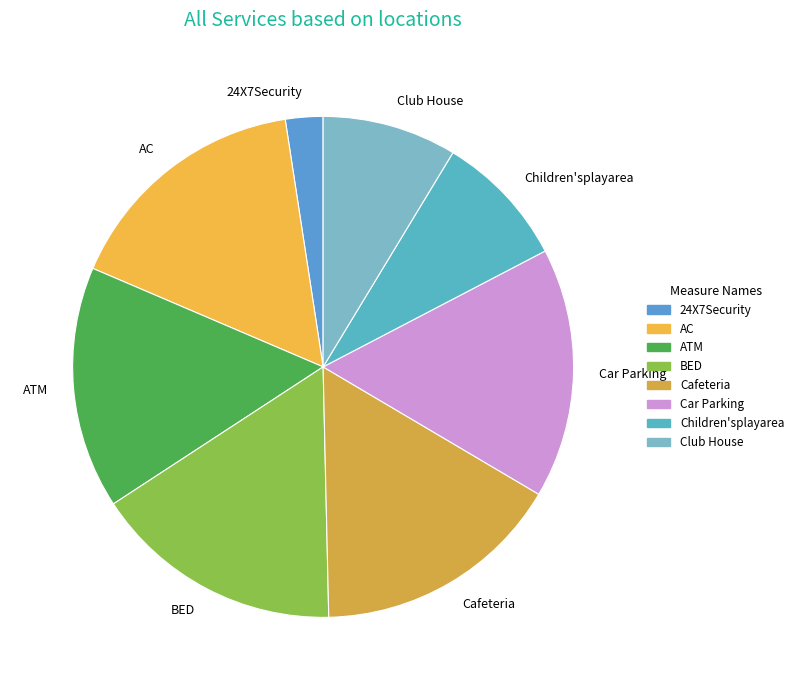

Is BED the majority of the pie?

No